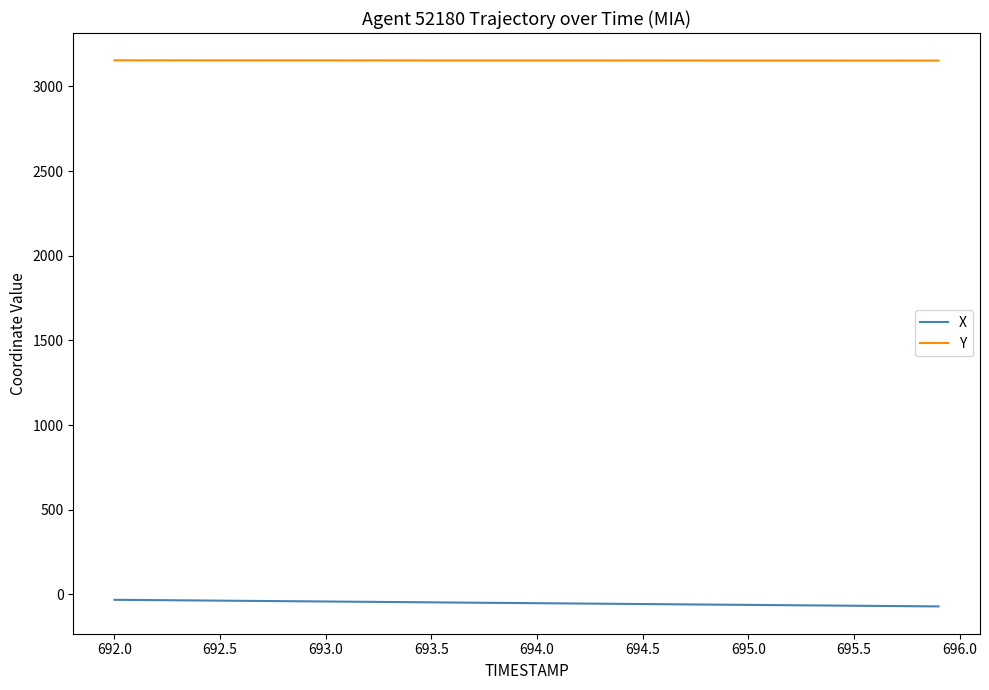

True or false: X and Y intersect in this chart.

False